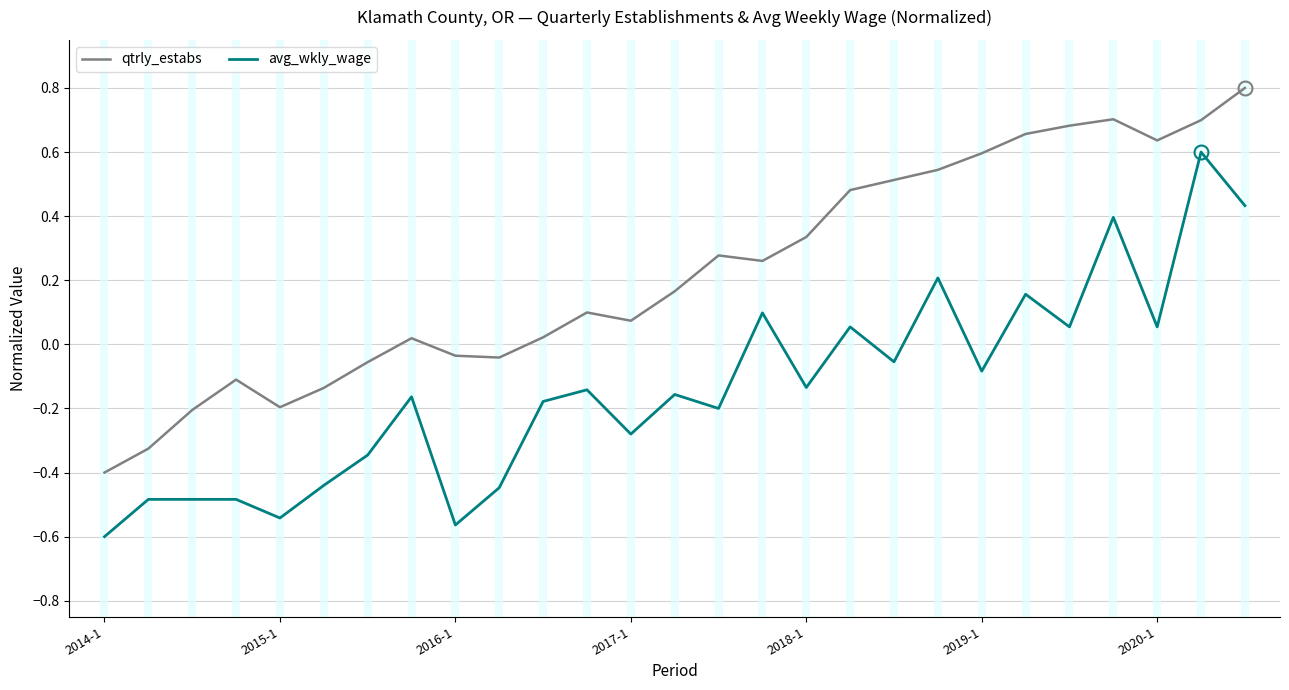

In qtrly_estabs, how many points are higher than both neighbors (excluding endpoints)?

5